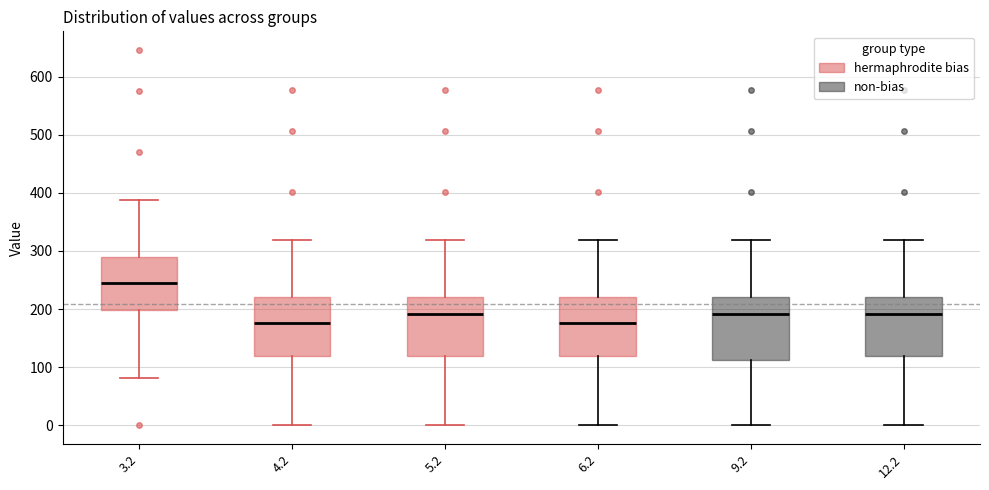

Where is the lower edge of the box at x = 12.2 on the y-axis? The values are not printed on the chart, so give them approximately, as read against the axis.

120